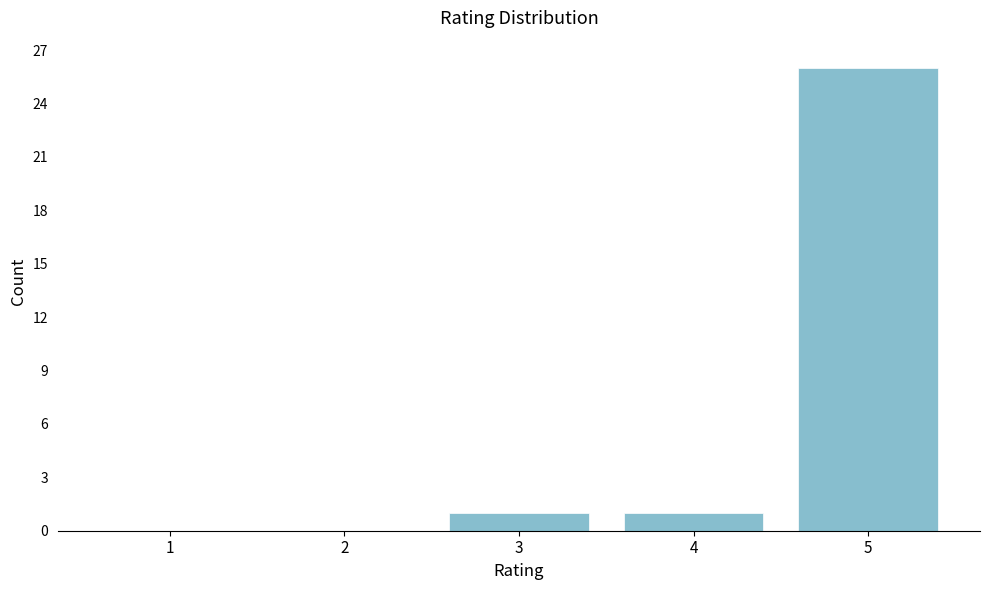

Reading left to right, transcribe all the data shown in this chart.

1=0	2=0	3=1	4=1	5=26